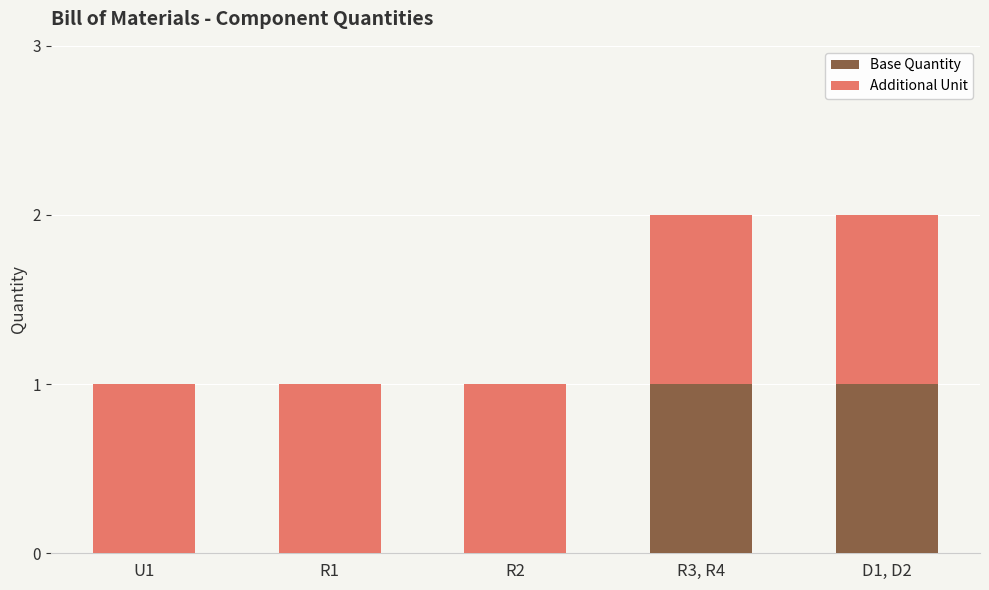

What is the total value across all series at R1?

1